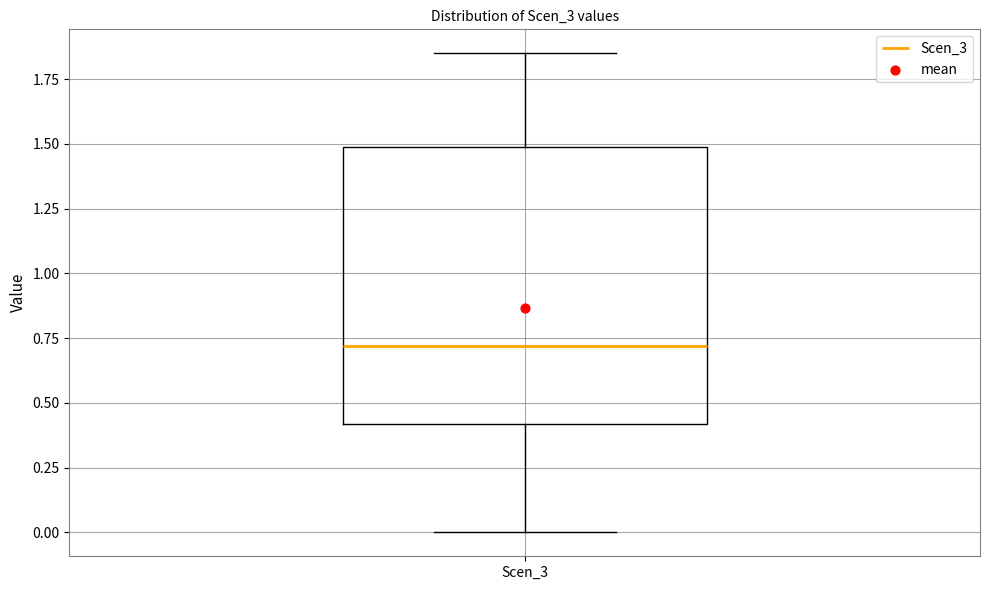

Where does the median line of the box for Scen_3 sit on the y-axis? The values are not printed on the chart, so give them approximately, as read against the axis.

0.70